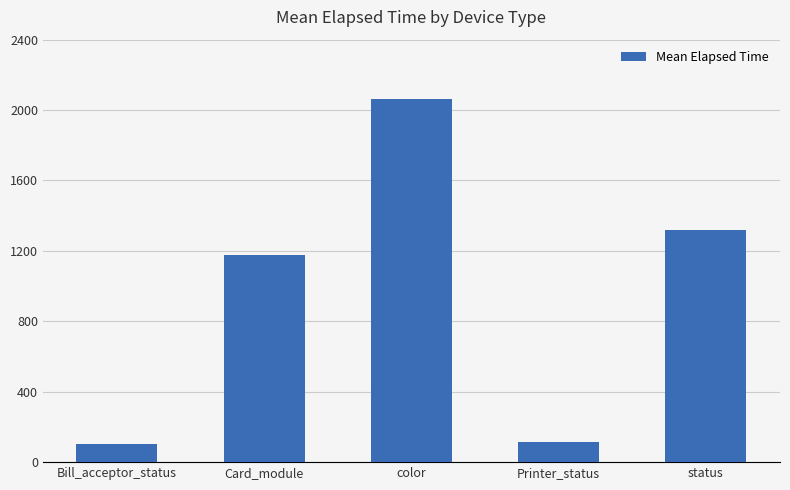

What is the greatest value displayed?

2065